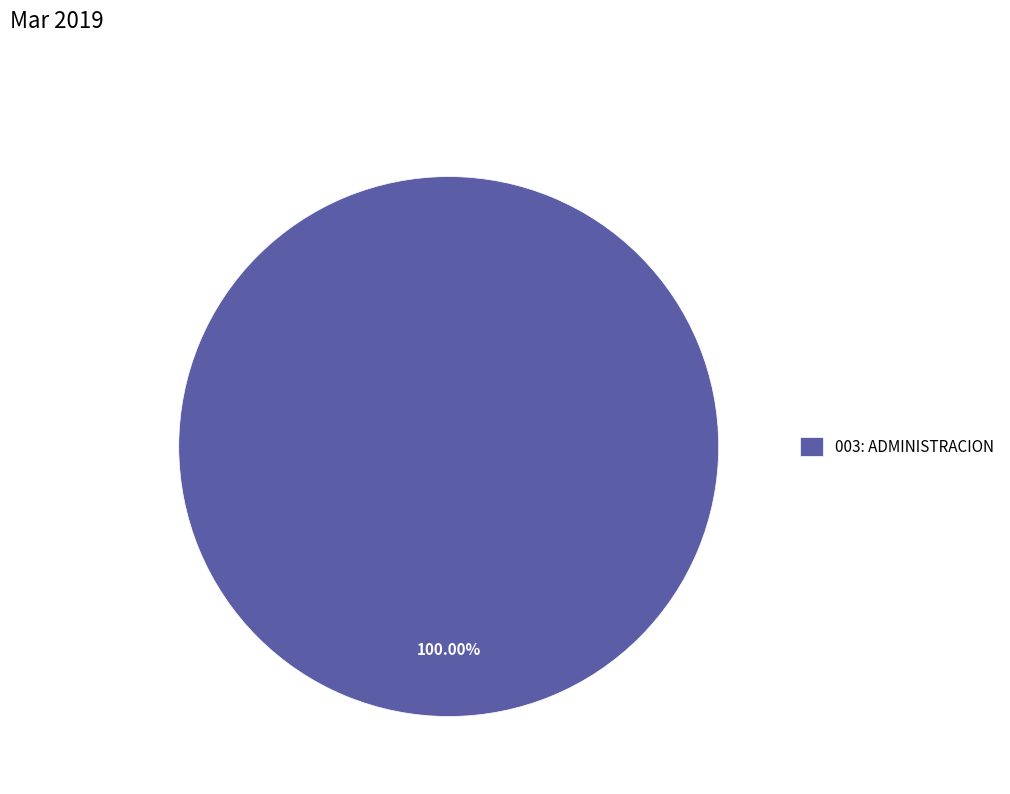

Rank the categories by value from lowest to highest.

003: ADMINISTRACION